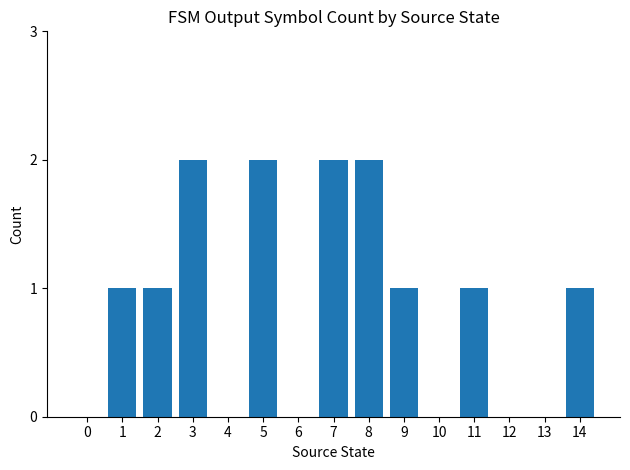

What is the change in value from 0 to 1?

+1